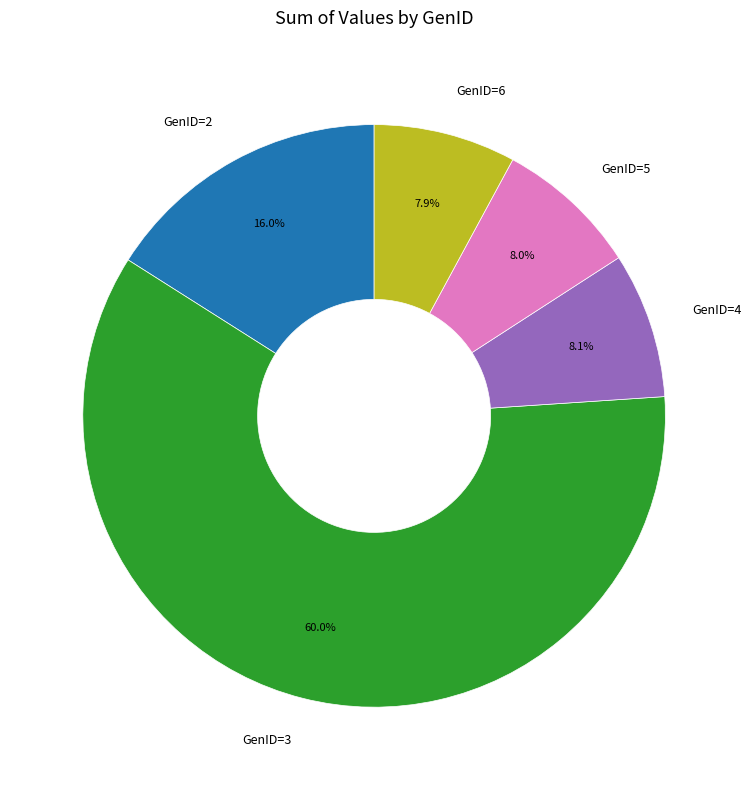

Do GenID=3 and GenID=2 together represent more than half of the pie?

Yes